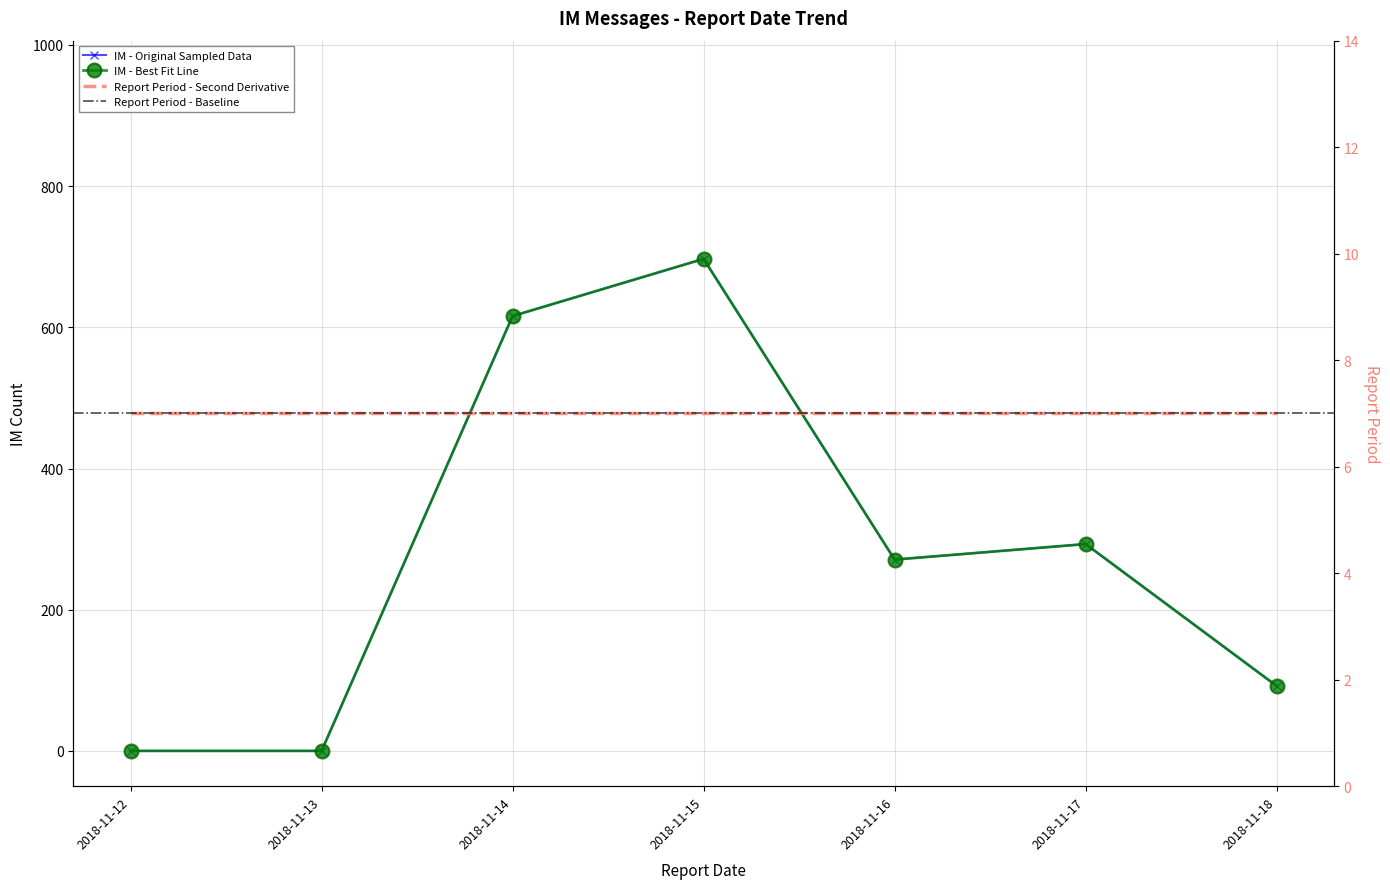

What is the average value?

281